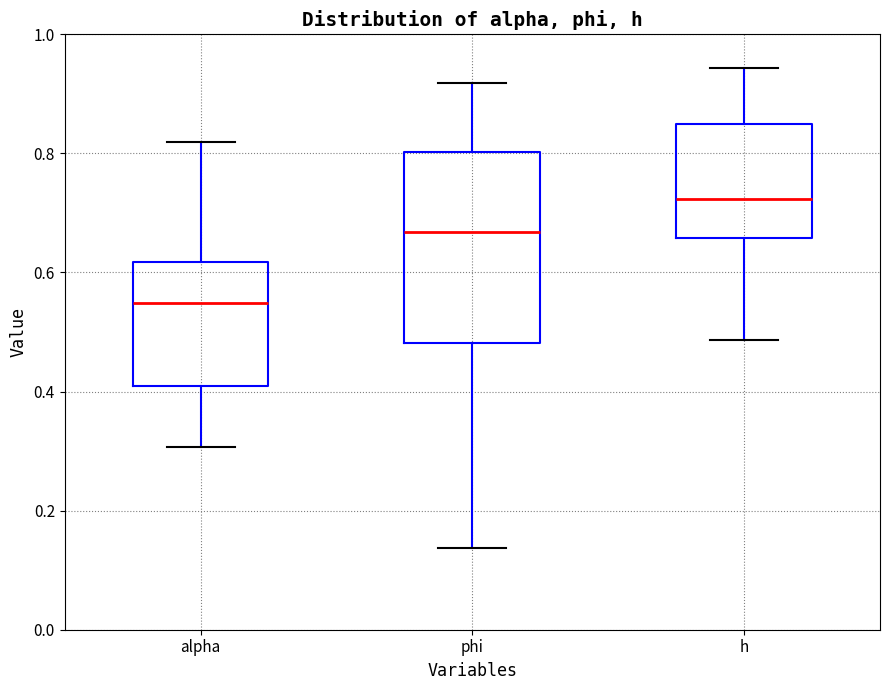

Reading left to right, read every box against the y-axis: the position of its median line, the range the box covers, and the ends of its whiskers. The values are not printed on the chart, so give them approximately, as read against the axis.

alpha: median 0.54, box 0.40 to 0.62, whiskers 0.30 to 0.82
phi: median 0.66, box 0.48 to 0.80, whiskers 0.14 to 0.92
h: median 0.72, box 0.66 to 0.84, whiskers 0.48 to 0.94